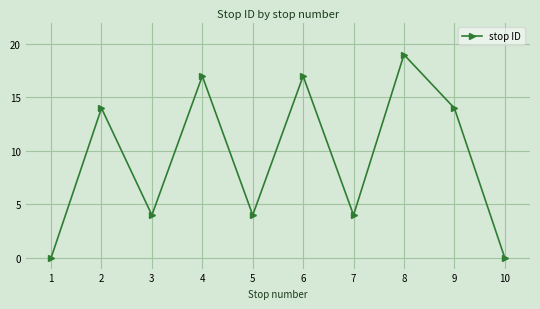

What value does the data have at 5?

4